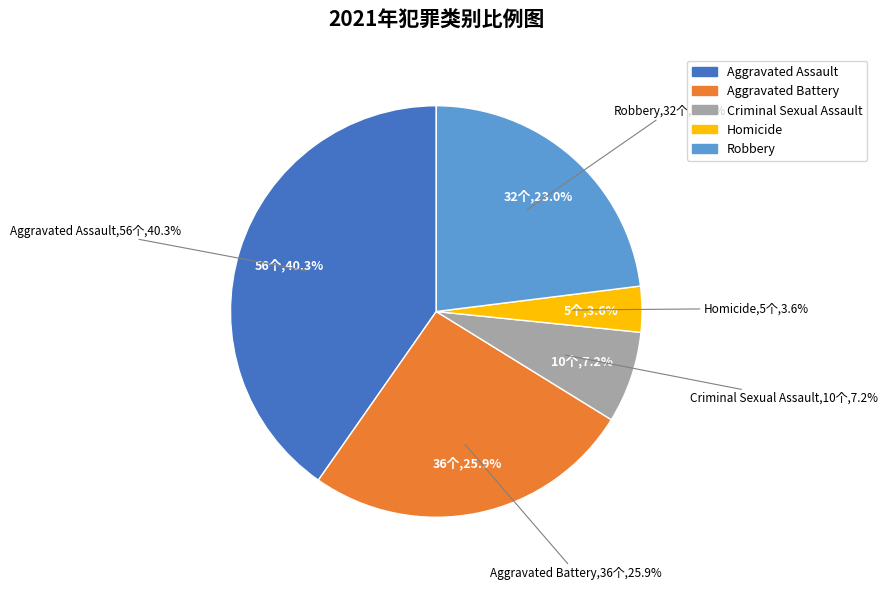

Count the number of slices in the pie.

5